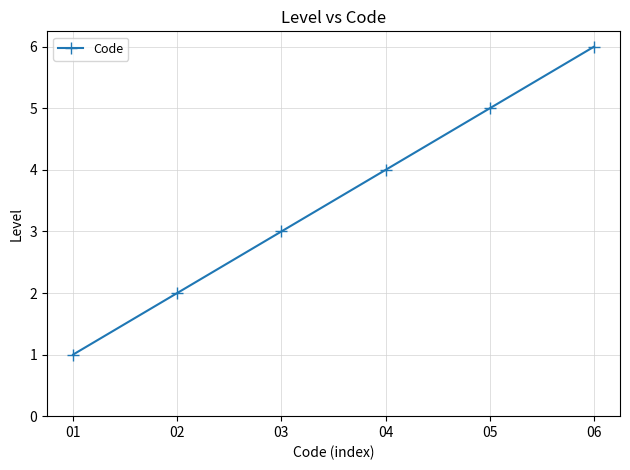

How many lines are shown in the chart?

1